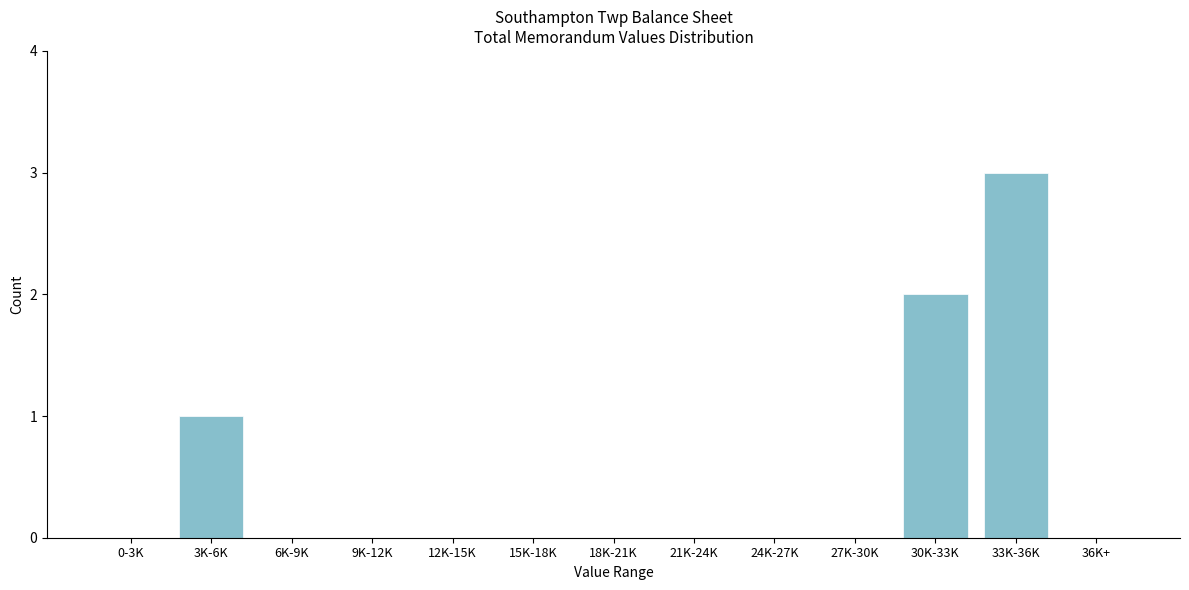

Reading left to right, what are all the values shown in this chart?

0-3K=0	3K-6K=1	6K-9K=0	9K-12K=0	12K-15K=0	15K-18K=0	18K-21K=0	21K-24K=0	24K-27K=0	27K-30K=0	30K-33K=2	33K-36K=3	36K+=0